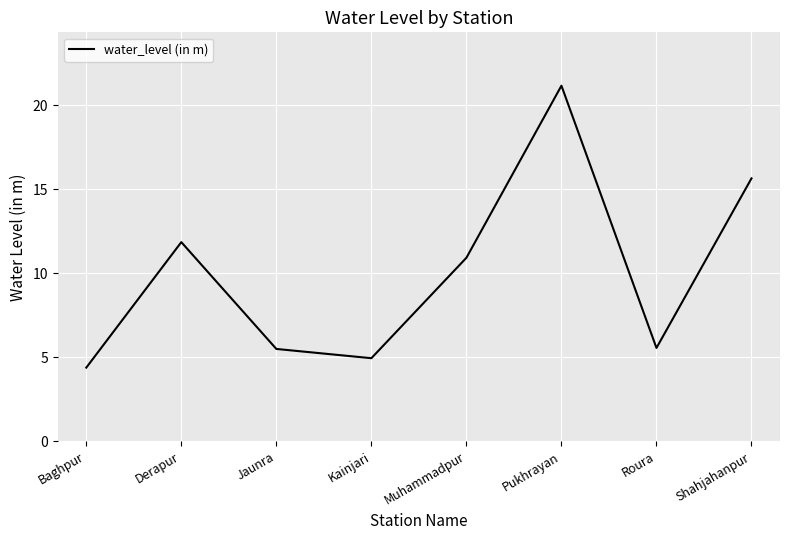

At which category does the data reach its first local peak?

Derapur